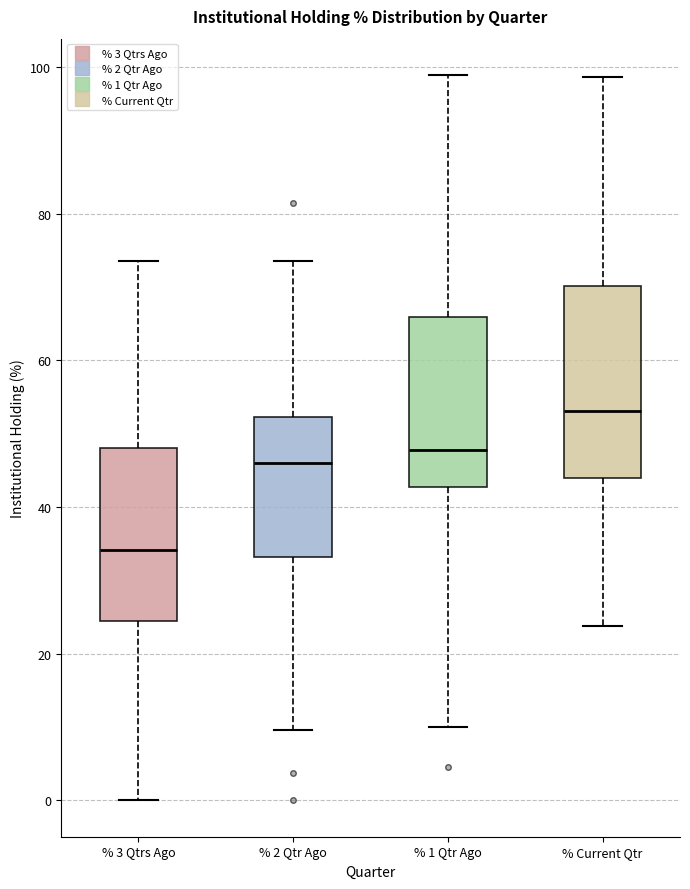

Reading left to right, read every box against the y-axis: the position of its median line, the range the box covers, and the ends of its whiskers. The values are not printed on the chart, so give them approximately, as read against the axis.

% 3 Qtrs Ago: median 34, box 24 to 48, whiskers 0 to 74
% 2 Qtr Ago: median 46, box 34 to 52, whiskers 10 to 74
% 1 Qtr Ago: median 48, box 42 to 66, whiskers 10 to 98
% Current Qtr: median 54, box 44 to 70, whiskers 24 to 98